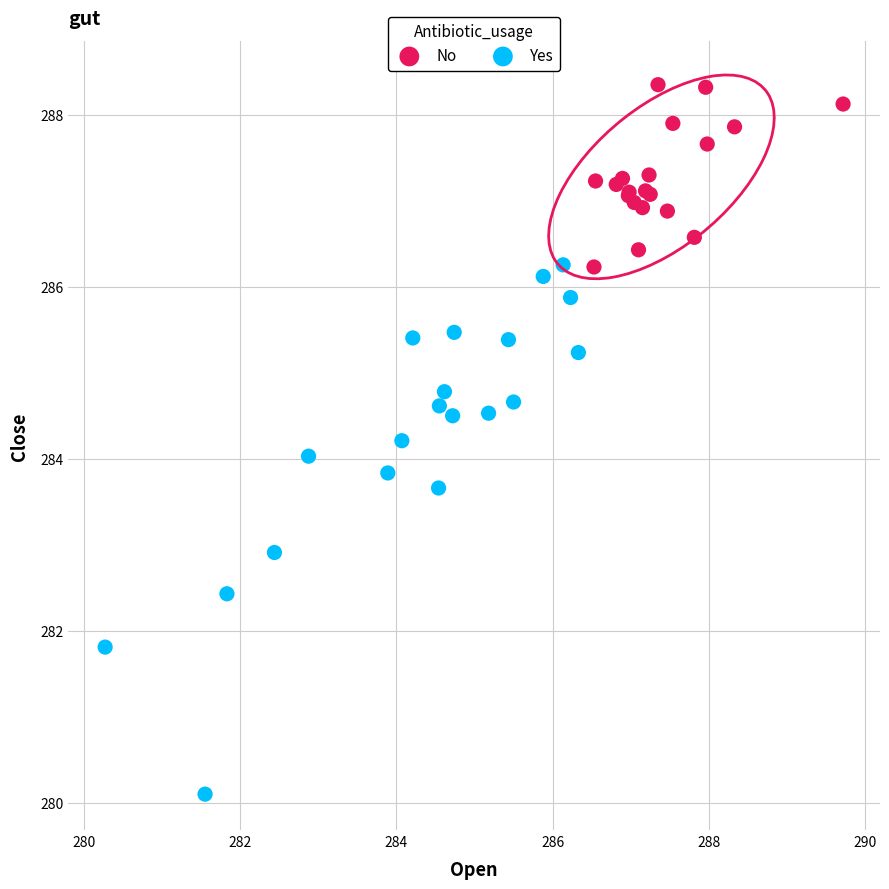

What are all the series names shown in the legend?

No, Yes